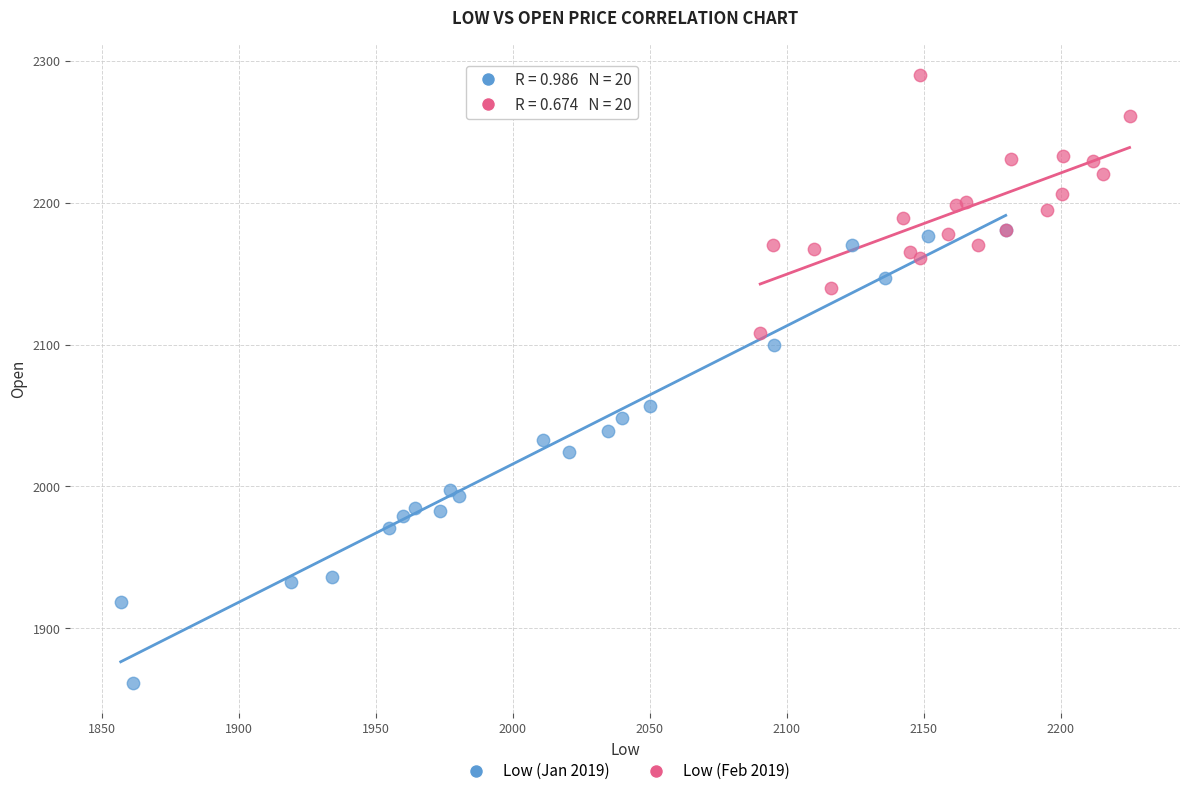

Which series contains the highest Y value?

Low (Feb 2019)